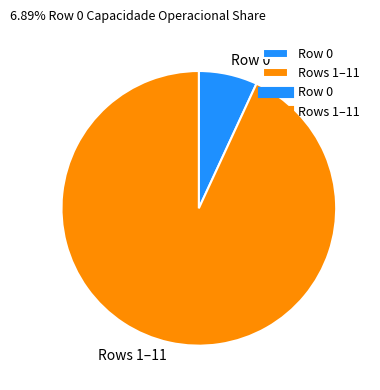

Does any single category account for the majority?

Yes